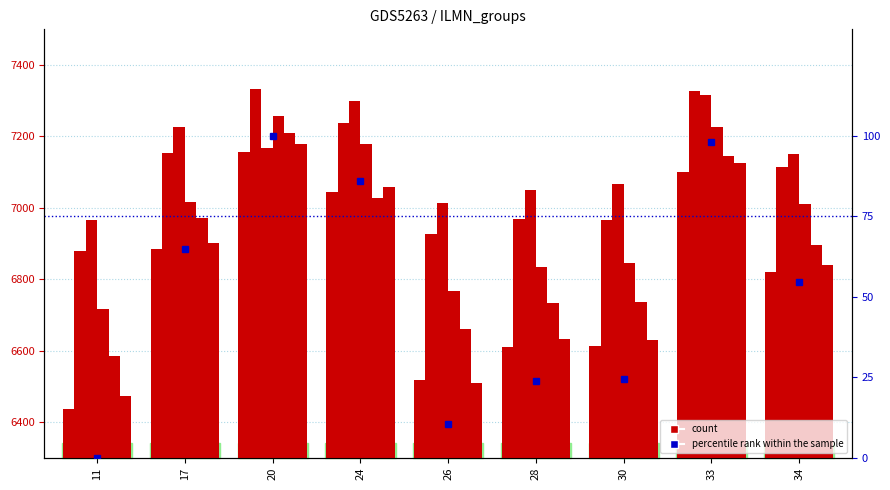

What is the maximum value shown in the chart?

7332